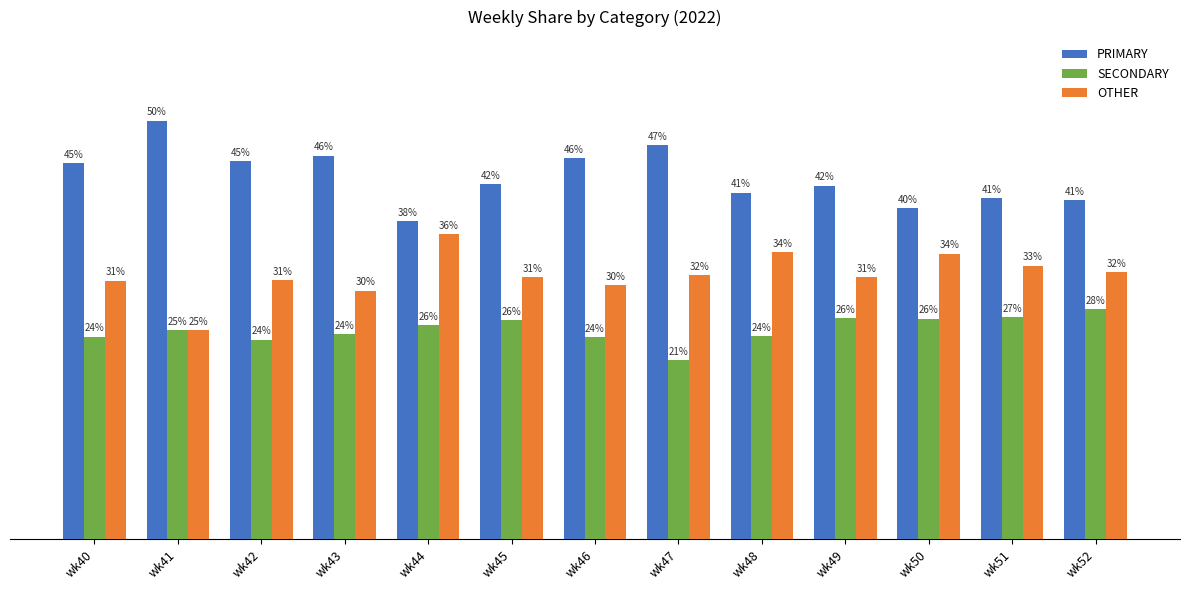

Which series changed the most between wk41 and wk47?

OTHER